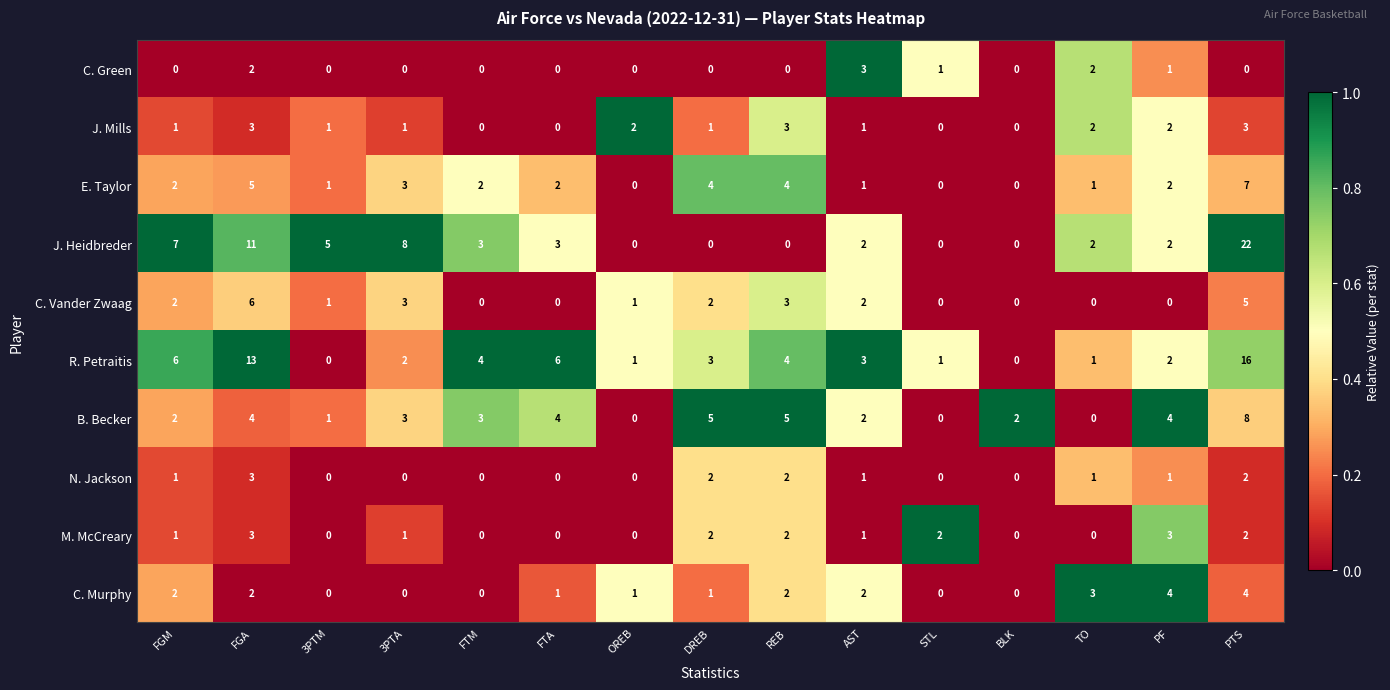

What is the maximum value shown in the chart?

22